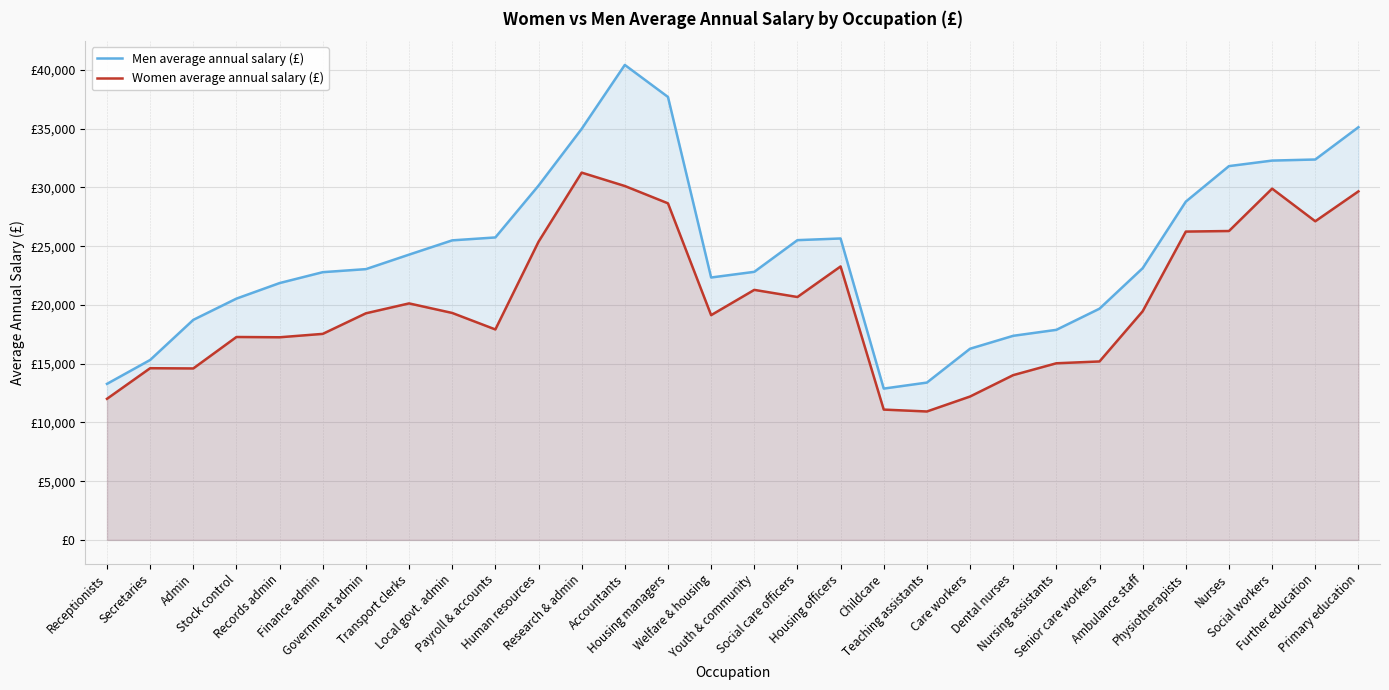

How many data points in Men average annual salary (£) are less than 23126?

15